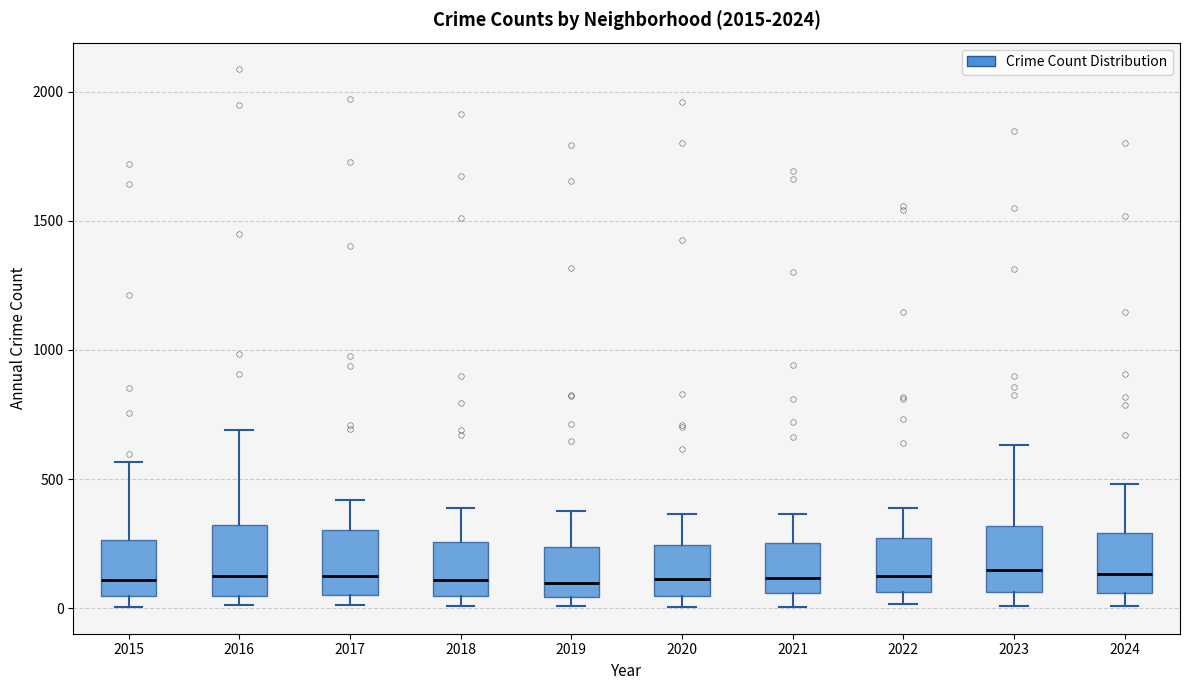

Where does the median line of the box at x = 2019 sit on the y-axis? The values are not printed on the chart, so give them approximately, as read against the axis.

100